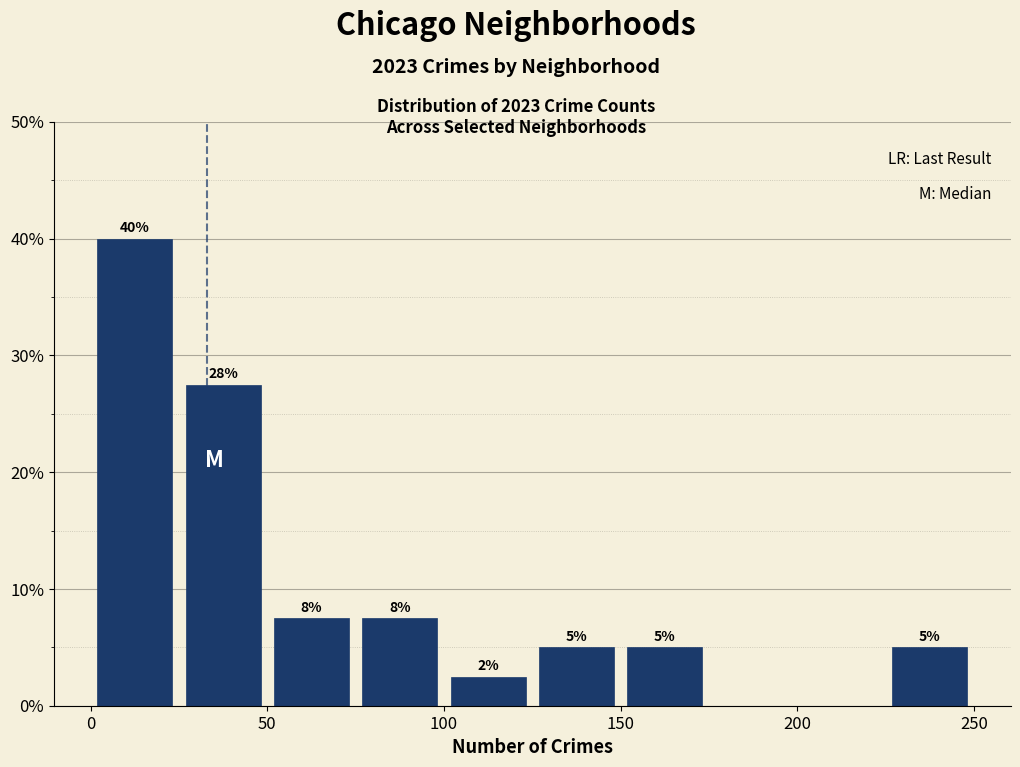

Over which range of the x-axis is the bar tallest?

0 to 25